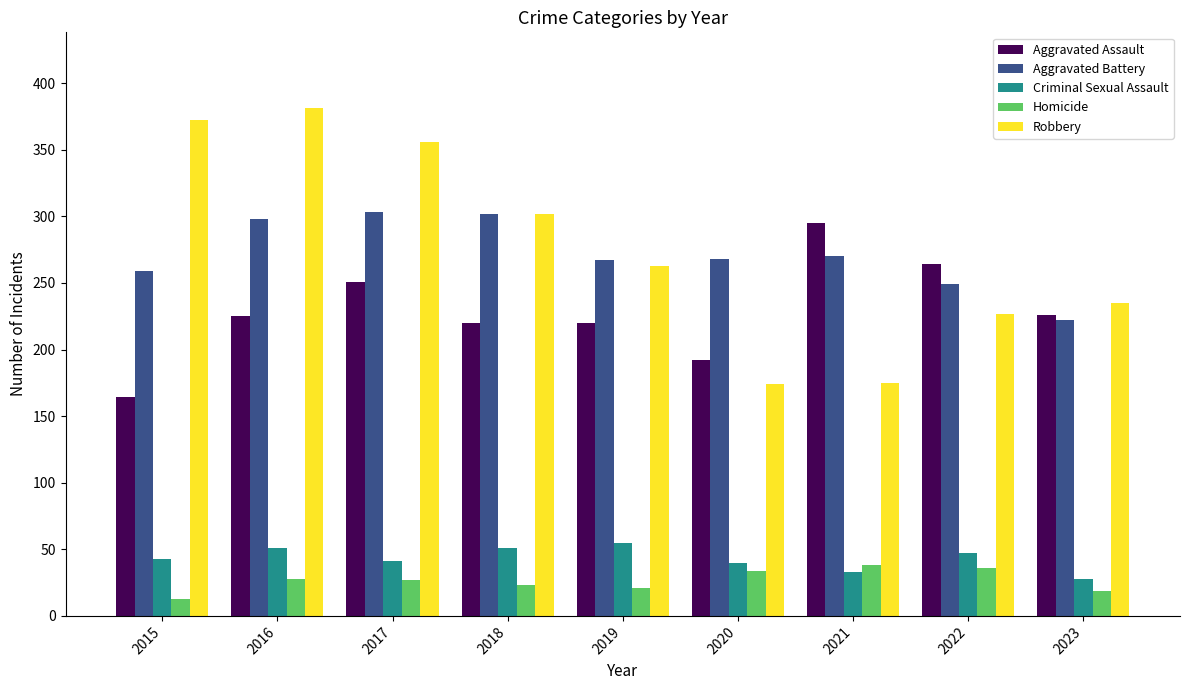

What is the difference between the maximum and minimum values in the Robbery series?

207